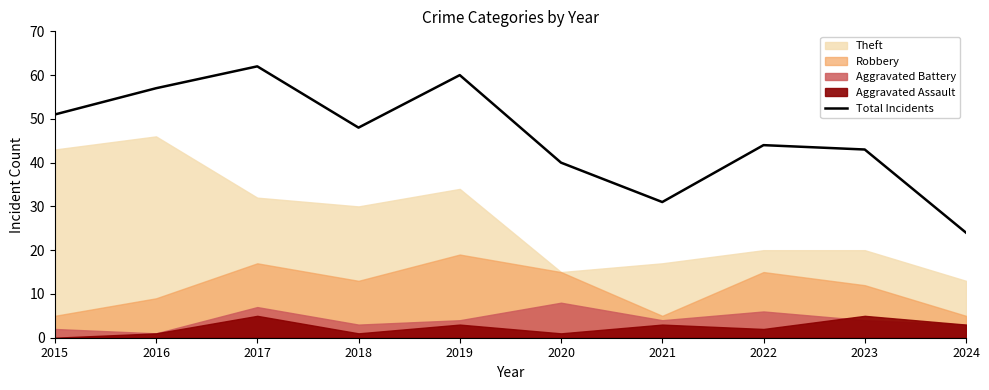

True or false: the data shows 60 at 2019.

True